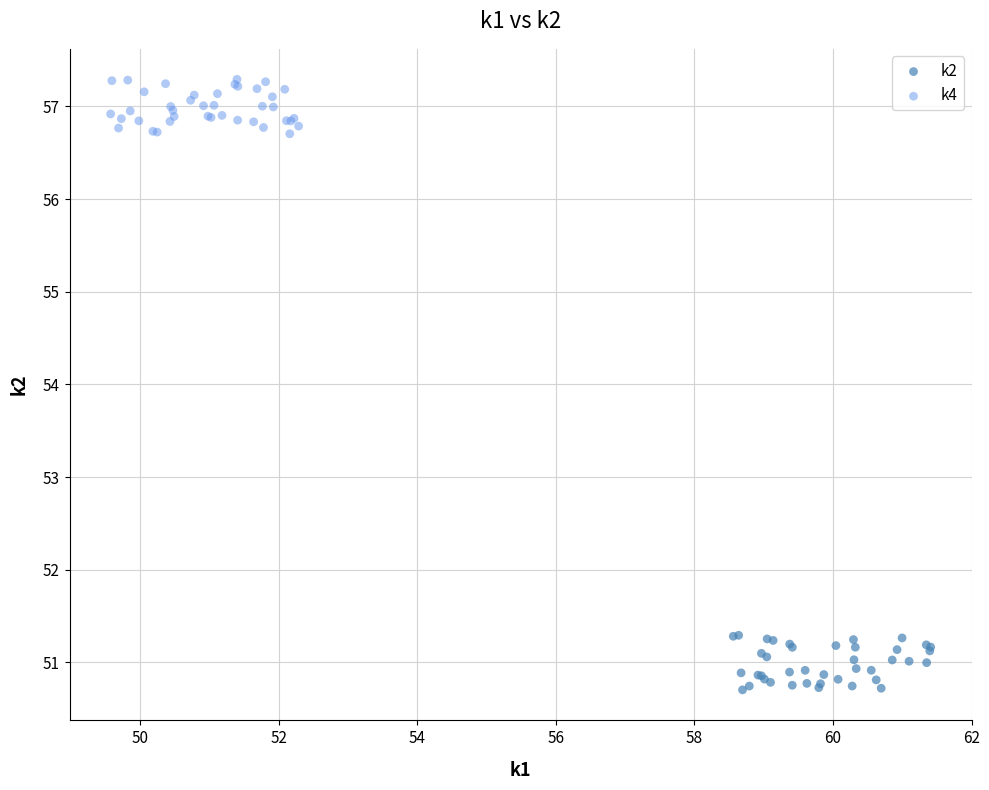

Which series reaches the maximum Y coordinate?

k4